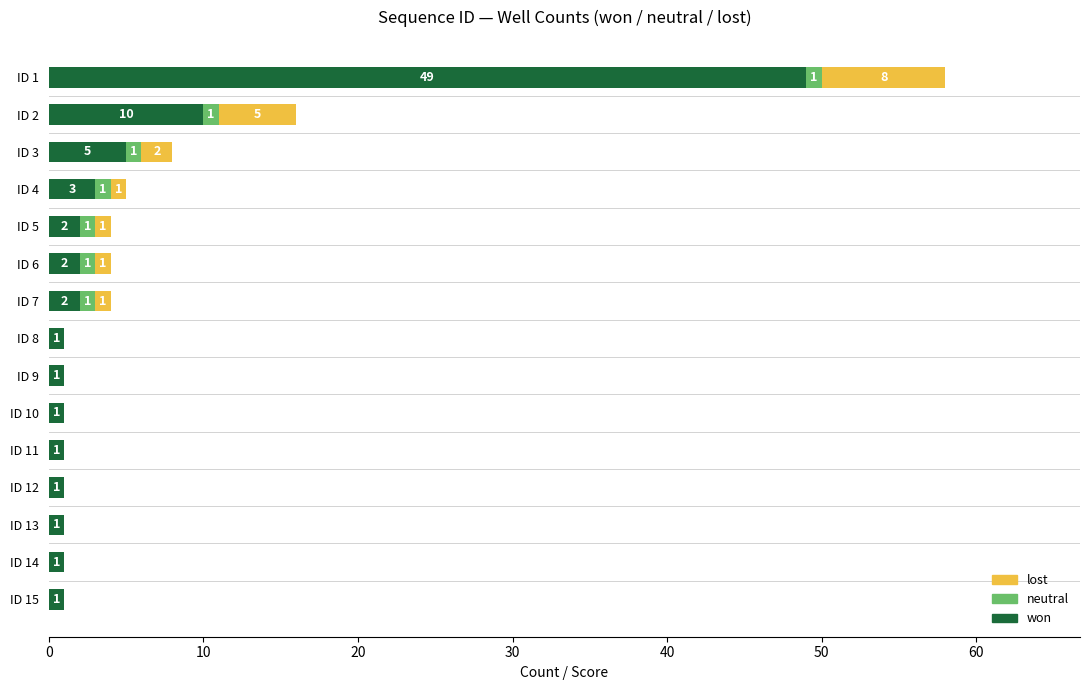

At which category is the sum across all series the highest?

ID 1